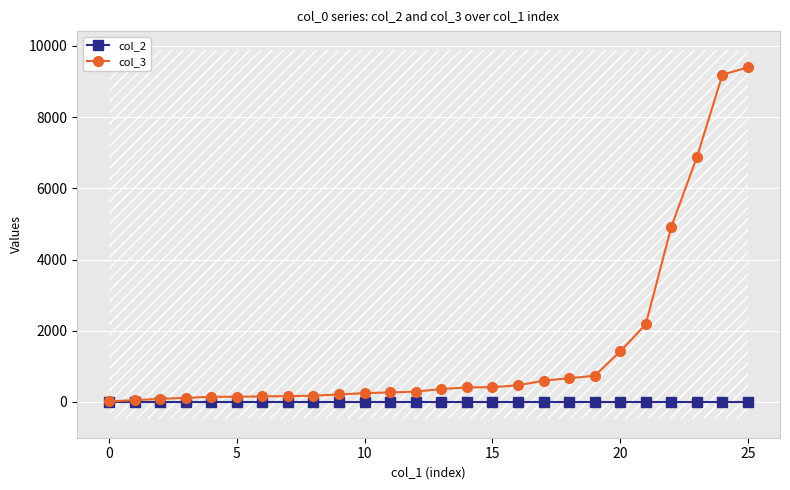

The col_3 series shows 23 at 0. True or false?

False